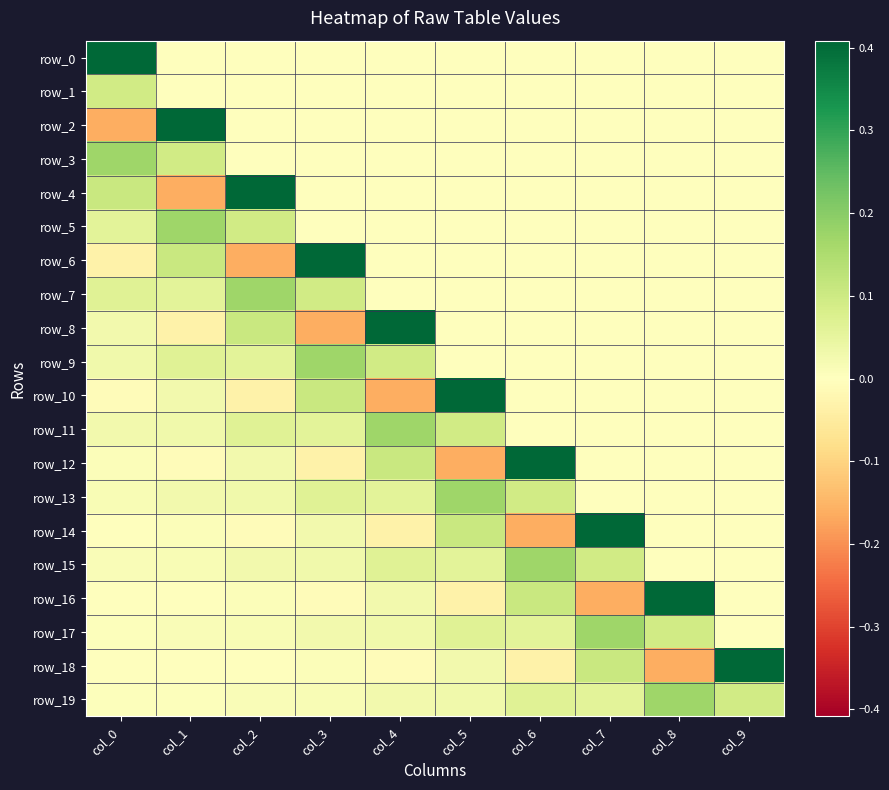

Reading right to left, list all the values displayed in this chart.

row_0: 0.0	0.0	0.0	0.0	0.0	0.0	0.0	0.0	0.0	0.4
row_1: 0.0	0.0	0.0	0.0	0.0	0.0	0.0	0.0	0.0	0.1
row_2: 0.0	0.0	0.0	0.0	0.0	0.0	0.0	0.0	0.4	-0.2
row_3: 0.0	0.0	0.0	0.0	0.0	0.0	0.0	0.0	0.1	0.2
row_4: 0.0	0.0	0.0	0.0	0.0	0.0	0.0	0.4	-0.2	0.1
row_5: 0.0	0.0	0.0	0.0	0.0	0.0	0.0	0.1	0.2	0.1
row_6: 0.0	0.0	0.0	0.0	0.0	0.0	0.4	-0.2	0.1	-0.0
row_7: 0.0	0.0	0.0	0.0	0.0	0.0	0.1	0.2	0.1	0.1
row_8: 0.0	0.0	0.0	0.0	0.0	0.4	-0.2	0.1	-0.0	0.0
row_9: 0.0	0.0	0.0	0.0	0.0	0.1	0.2	0.1	0.1	0.0
row_10: 0.0	0.0	0.0	0.0	0.4	-0.2	0.1	-0.0	0.0	-0.0
row_11: 0.0	0.0	0.0	0.0	0.1	0.2	0.1	0.1	0.0	0.0
row_12: 0.0	0.0	0.0	0.4	-0.2	0.1	-0.0	0.0	-0.0	0.0
row_13: 0.0	0.0	0.0	0.1	0.2	0.1	0.1	0.0	0.0	0.0
row_14: 0.0	0.0	0.4	-0.2	0.1	-0.0	0.0	-0.0	0.0	-0.0
row_15: 0.0	0.0	0.1	0.2	0.1	0.1	0.0	0.0	0.0	0.0
row_16: 0.0	0.4	-0.2	0.1	-0.0	0.0	-0.0	0.0	-0.0	0.0
row_17: 0.0	0.1	0.2	0.1	0.1	0.0	0.0	0.0	0.0	0.0
row_18: 0.4	-0.2	0.1	-0.0	0.0	-0.0	0.0	-0.0	0.0	0.0
row_19: 0.1	0.2	0.1	0.1	0.0	0.0	0.0	0.0	0.0	0.0